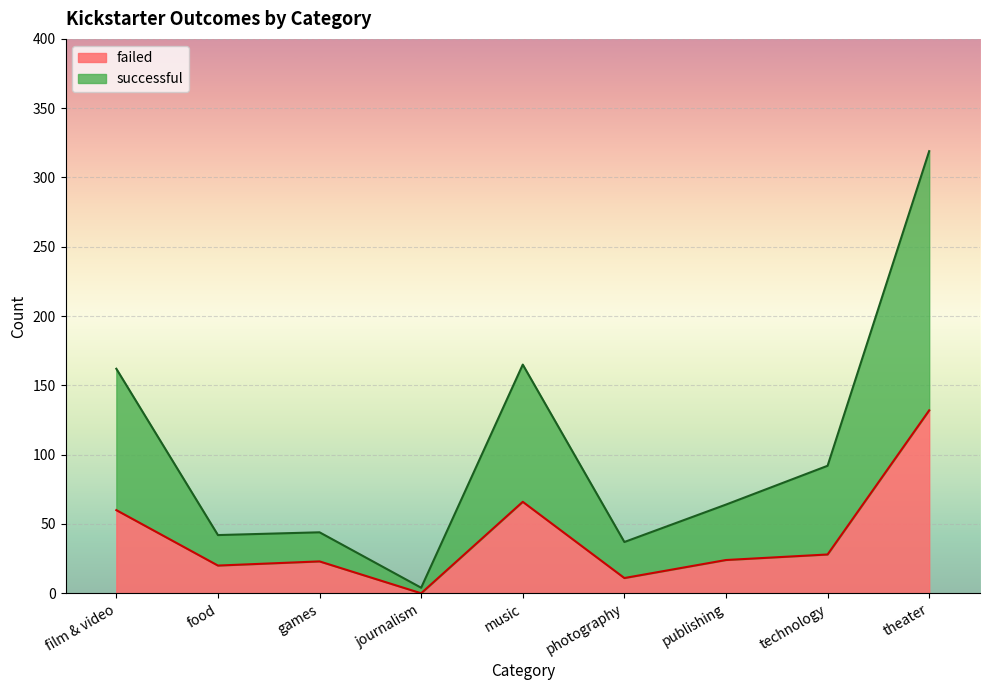

How many lines are shown in the chart?

2